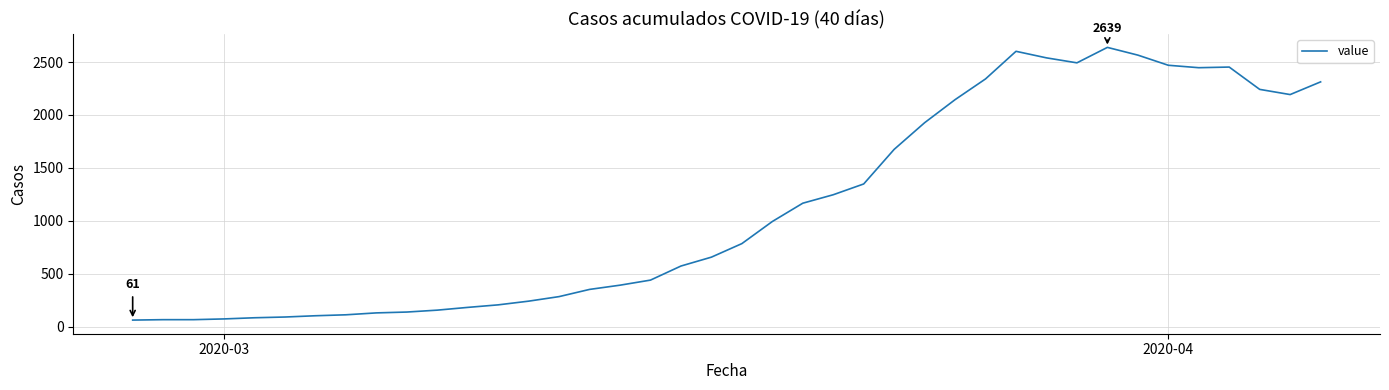

How many lines are shown in the chart?

1